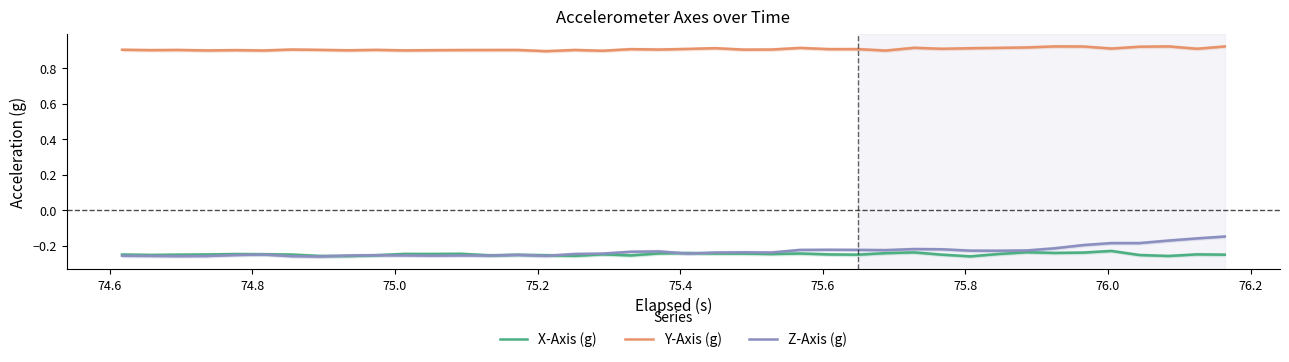

In Y-Axis (g), how many points are lower than both neighbors (excluding endpoints)?

14